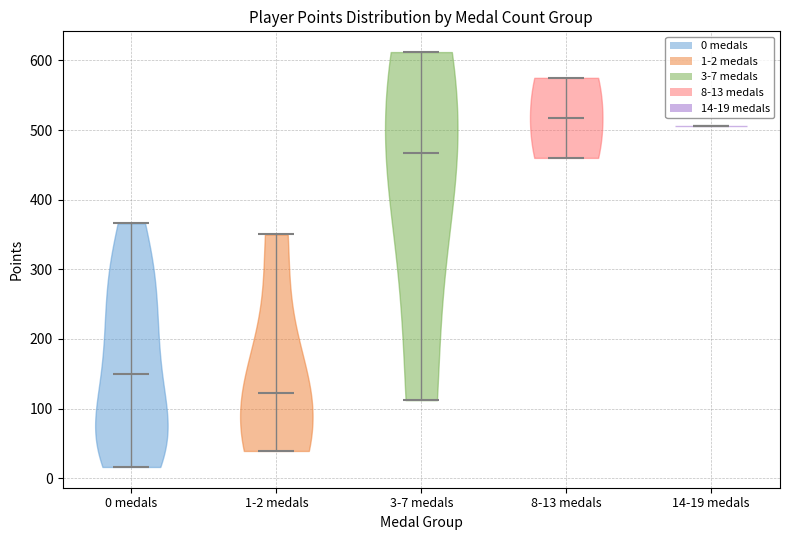

Which violin has the highest median line?

8-13 medals